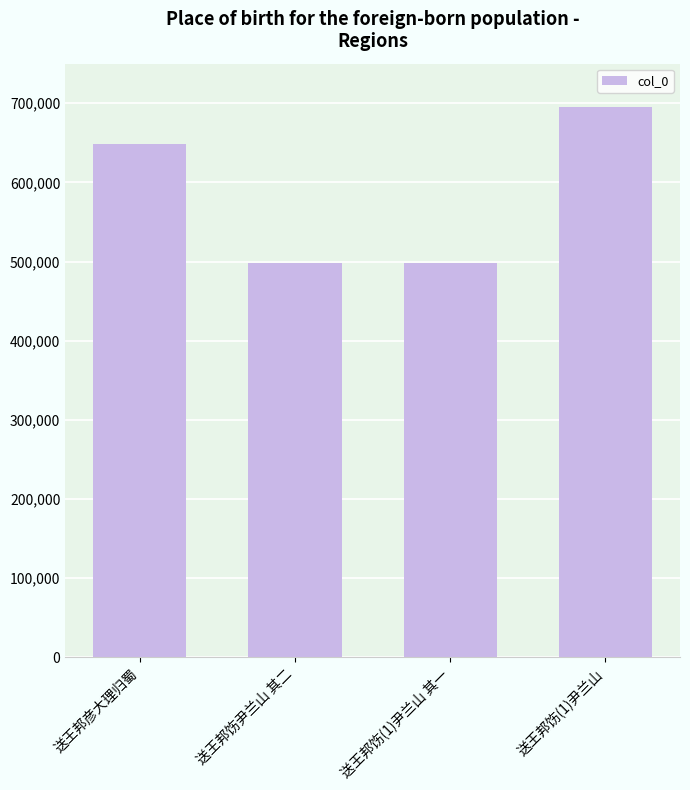

What is the value of the 4th bar from the left?

694928